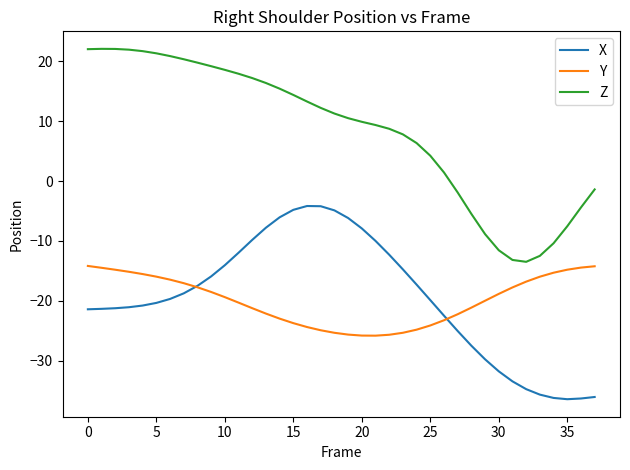

True or false: Z and Y intersect in this chart.

False